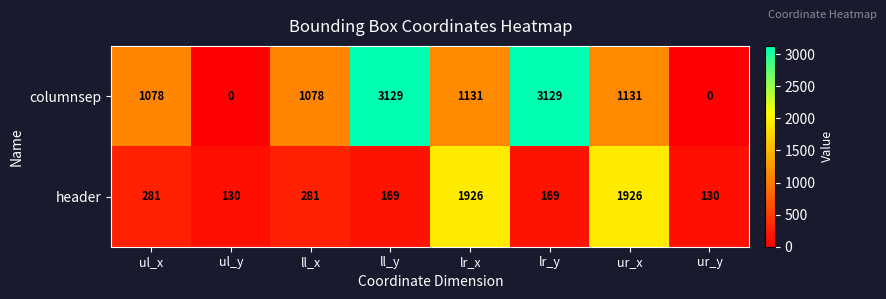

What is the greatest value displayed?

3129